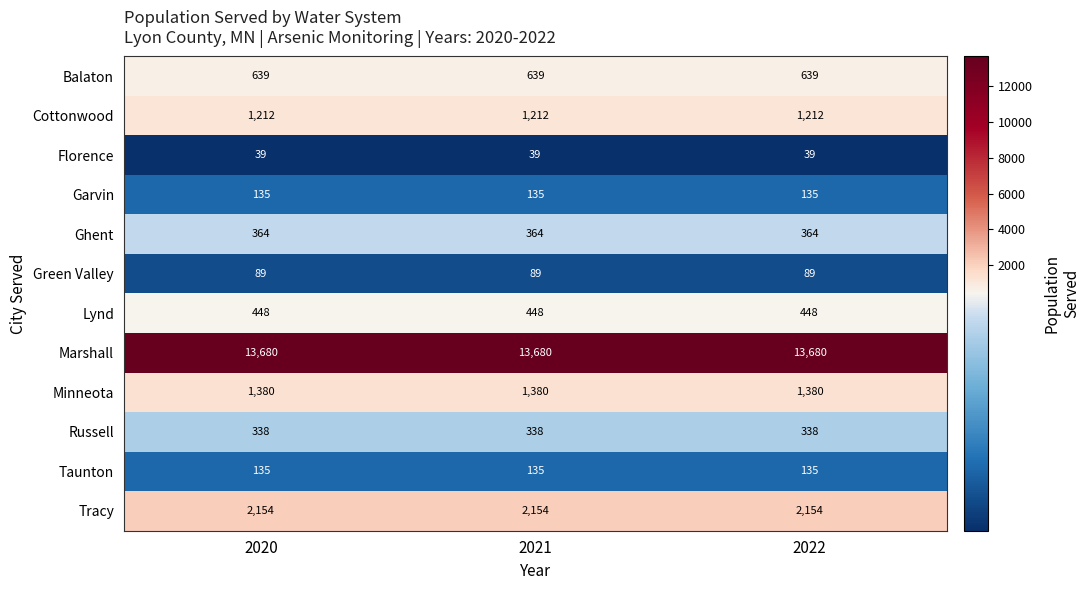

What is the lowest value of the Taunton series?

135